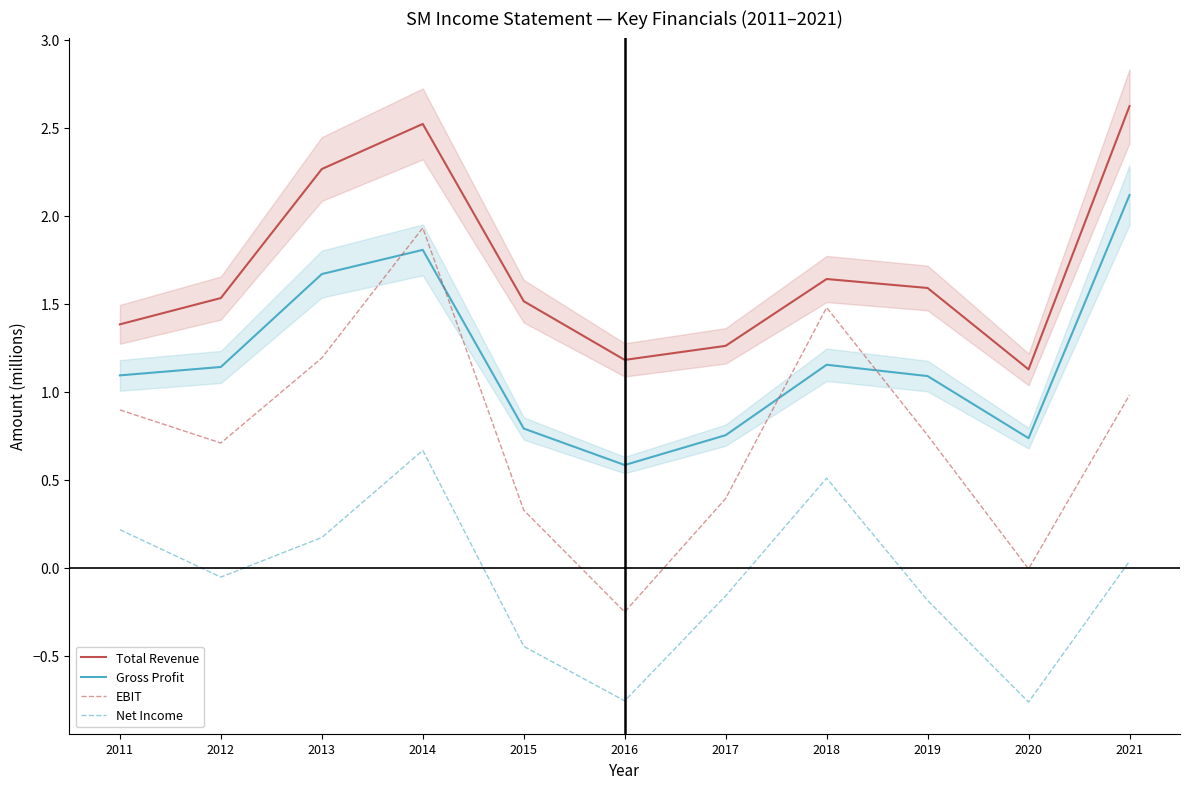

True or false: Net Income and Total Revenue cross at least once.

False